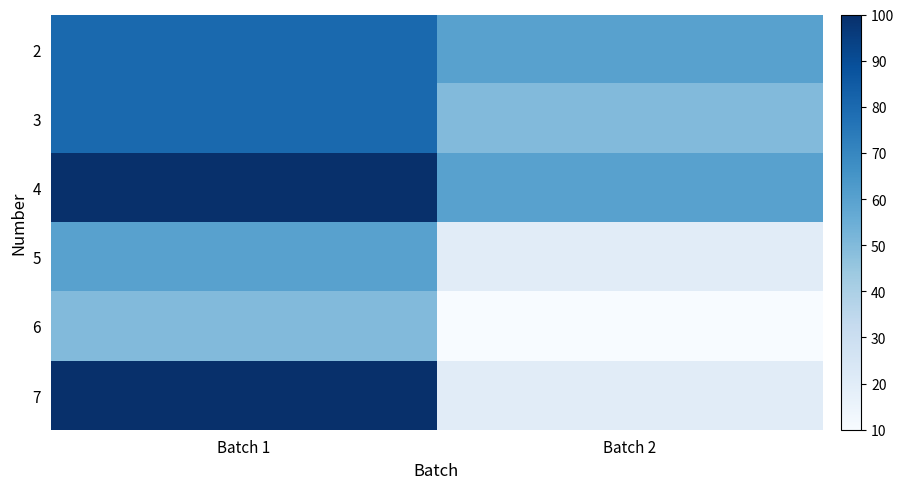

What is the total value across all series at Batch 2?

220